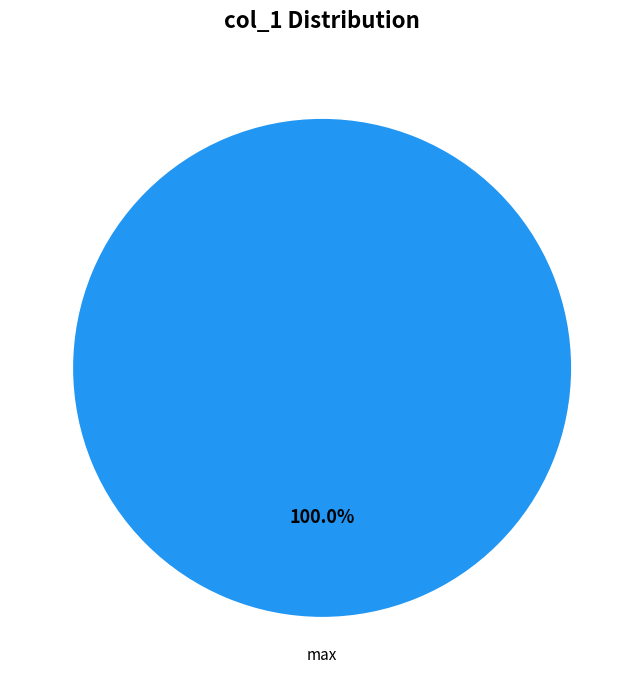

Is max the majority of the pie?

Yes